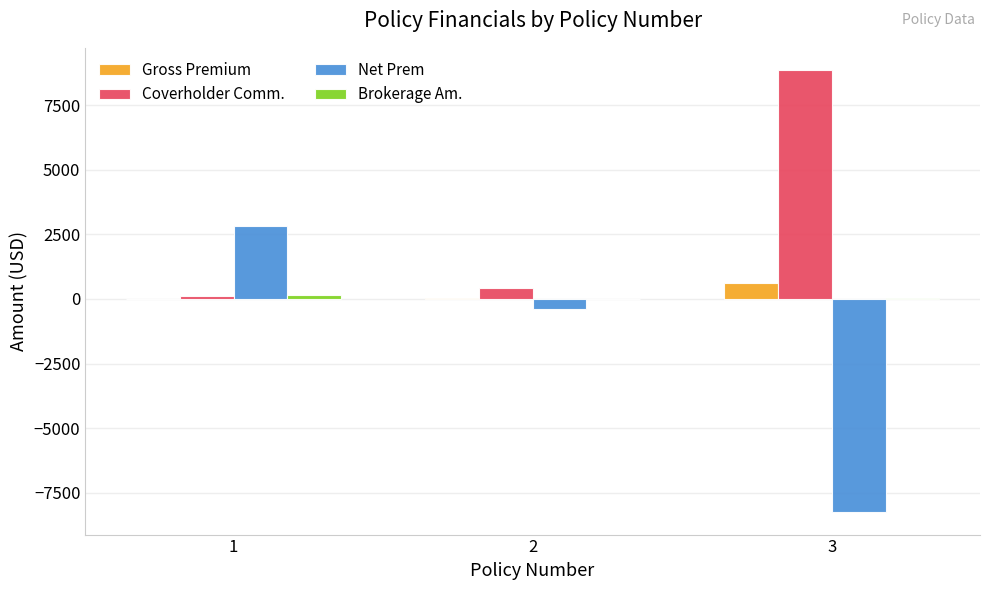

The value of Net Prem at 3 is -2369.0. True or false?

False